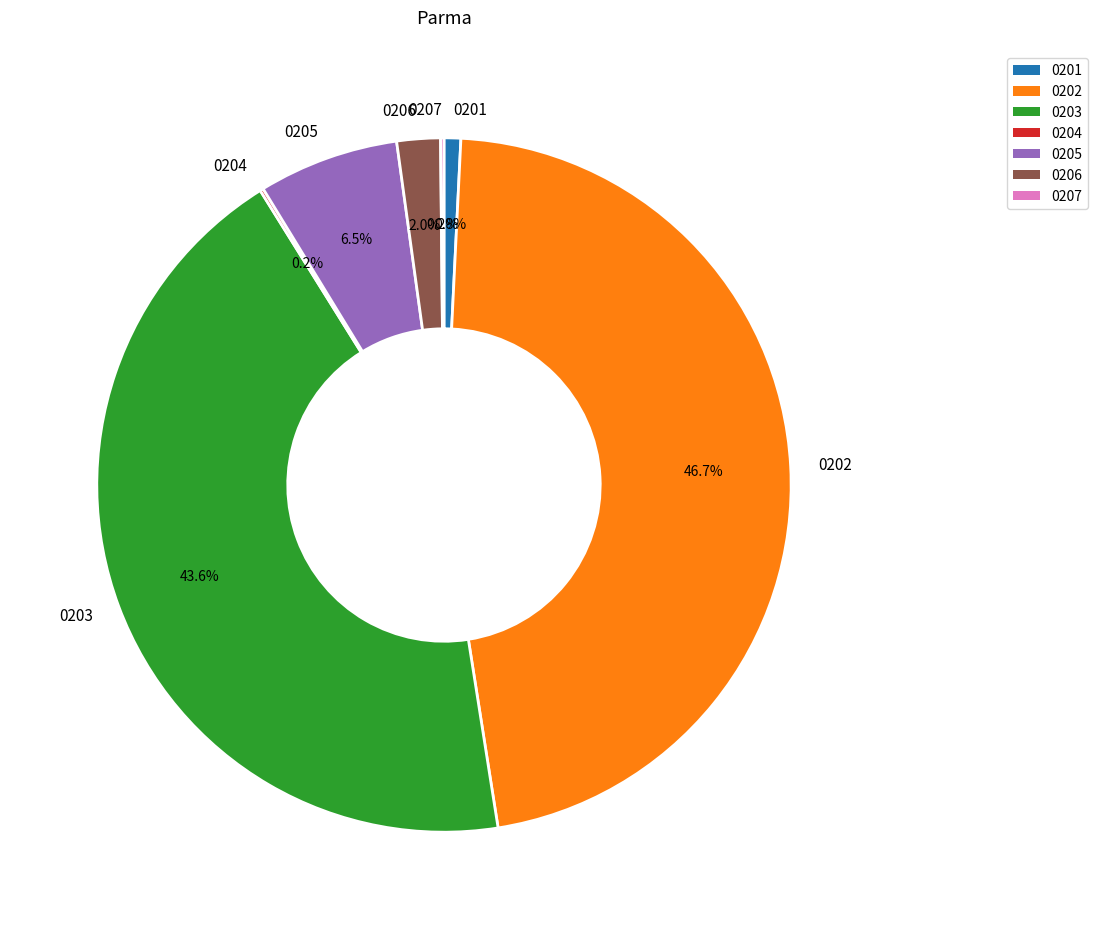

Between 0206 and 0203, which is larger?

0203